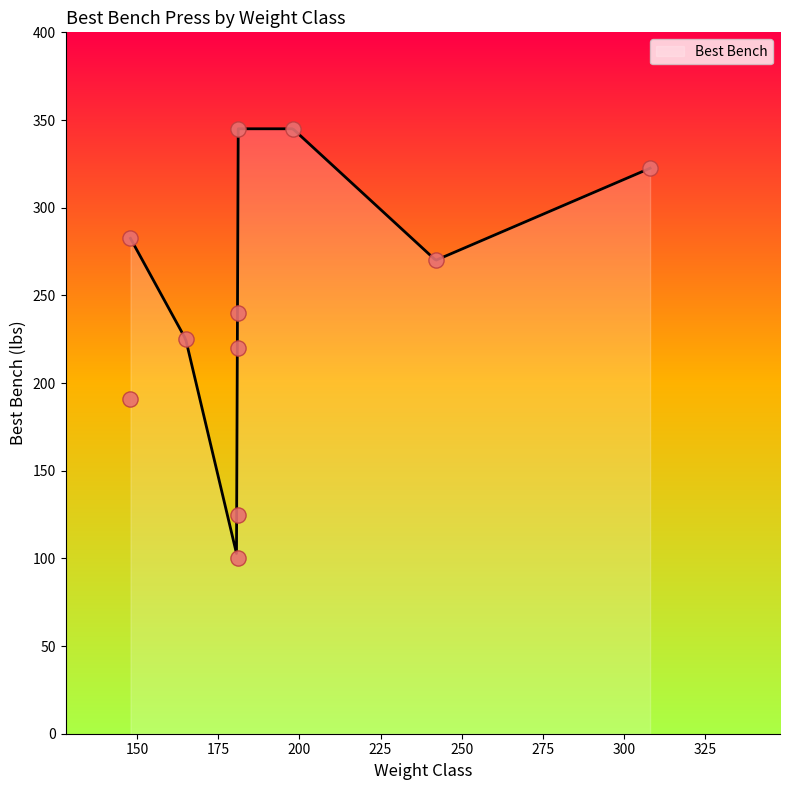

Approximately how many times larger is the value at 148 (Sam Canady) compared to 181 (D. Altieri)?

0.8